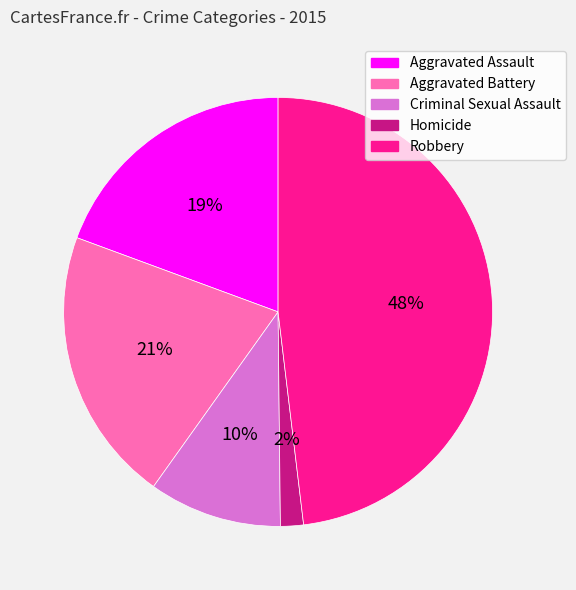

Approximately how many times larger is the value at Homicide compared to Aggravated Assault?

0.1